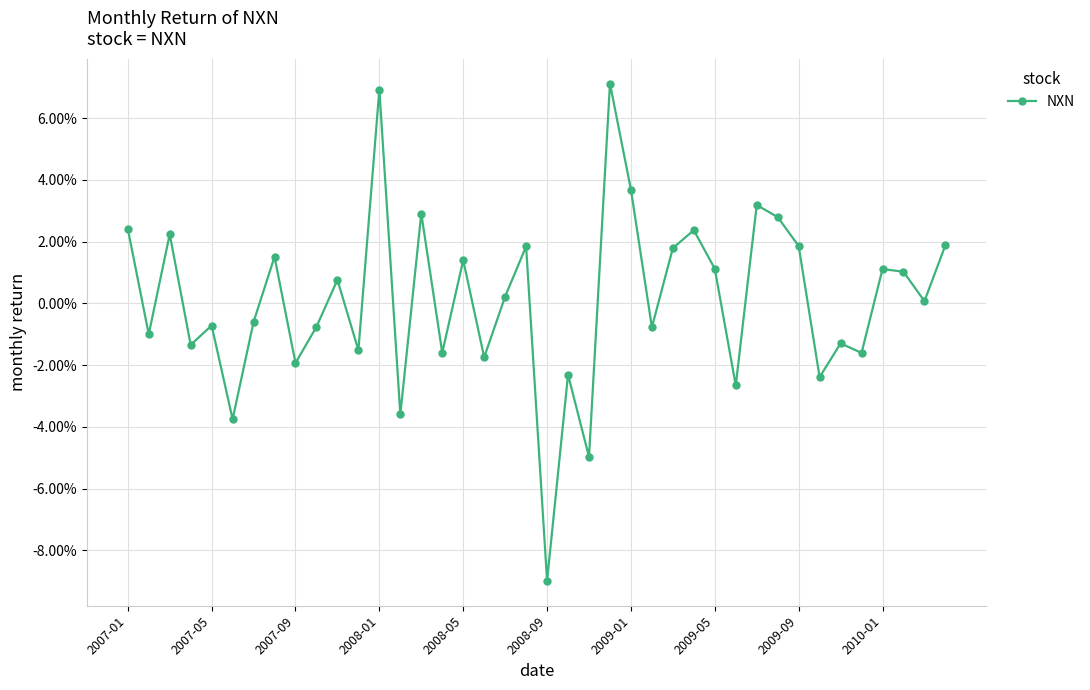

Does the chart display data point markers on the line(s)?

Yes